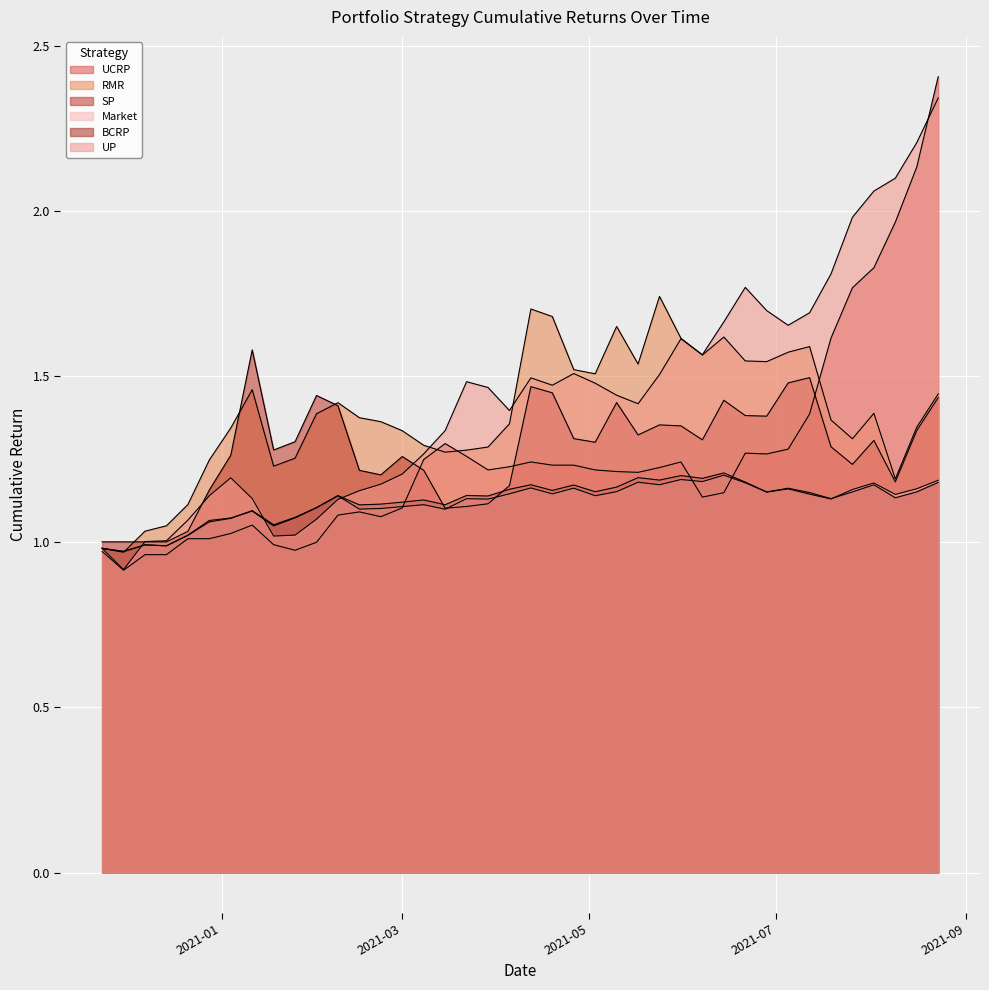

What is the difference between the SP values at 2021-02-15 and 2021-08-16?

0.1